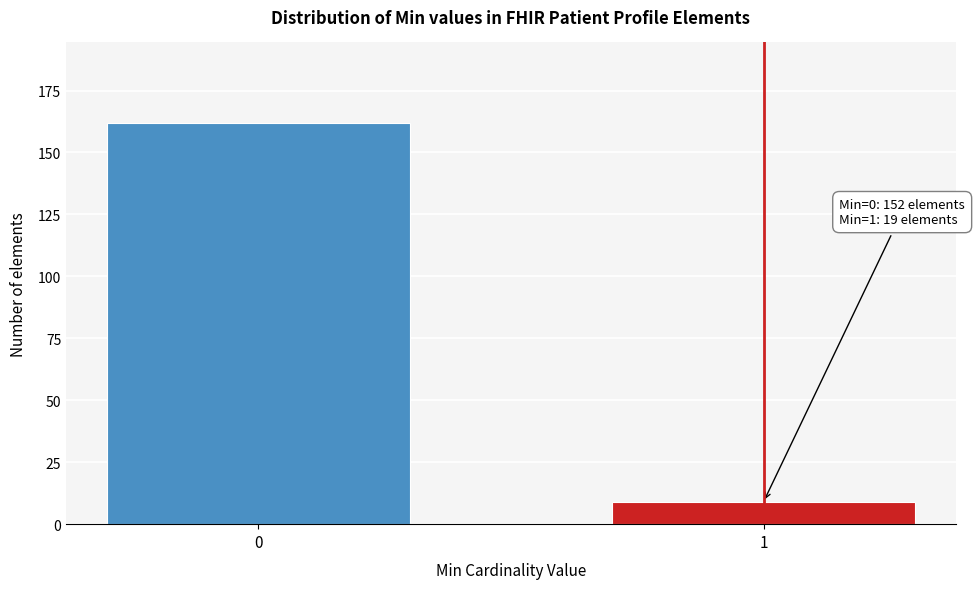

Reading left to right, extract all data points from this chart.

0=162	1=9